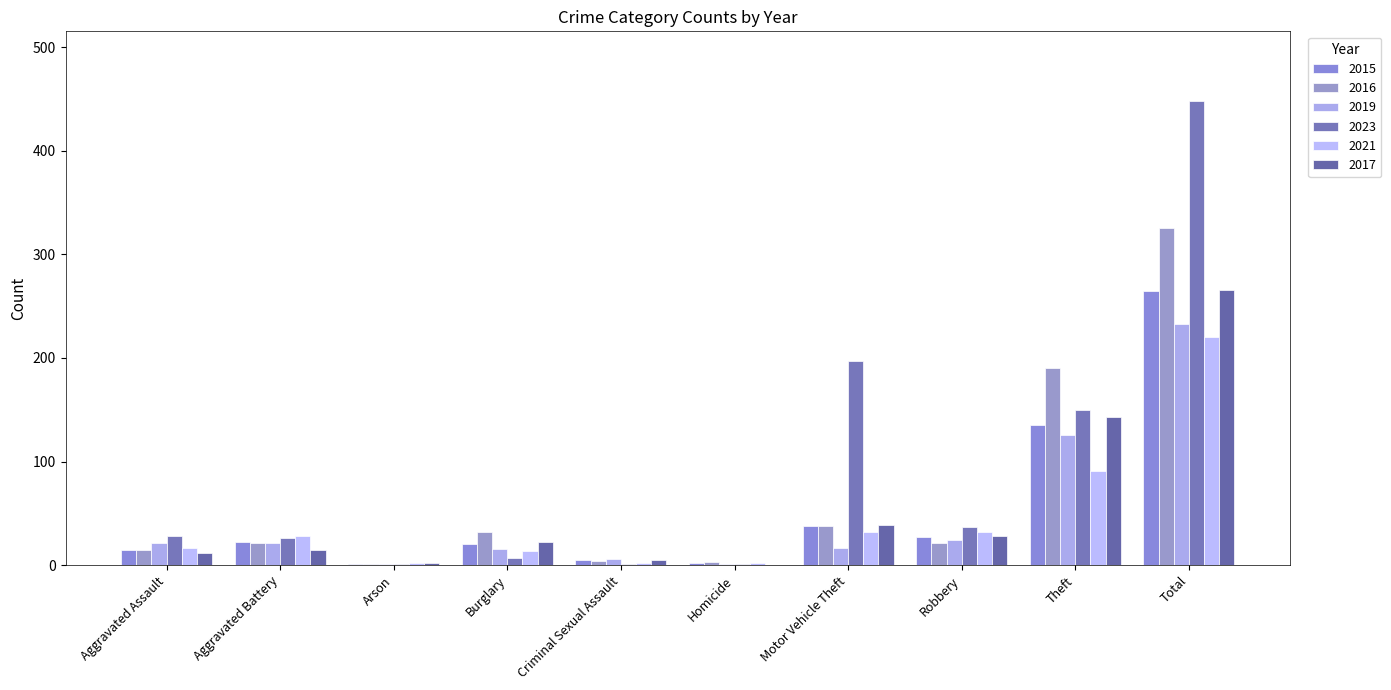

Count the number of data series in this chart.

6